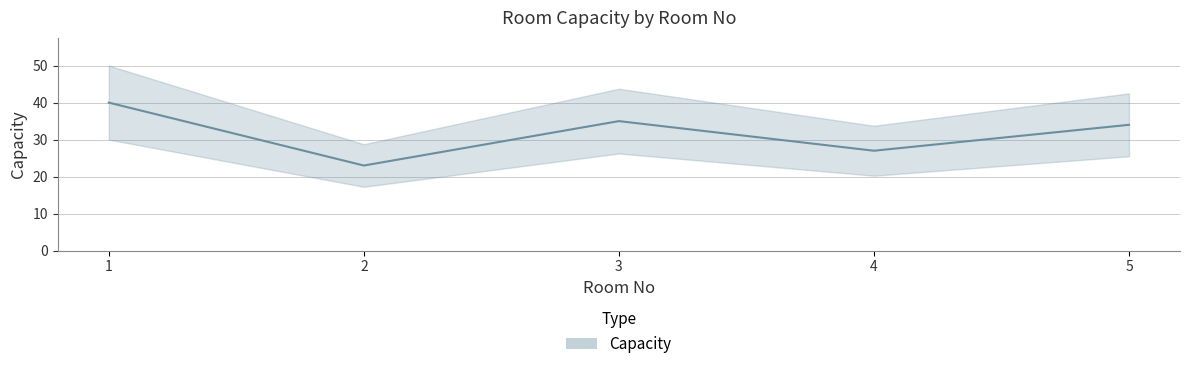

Where is the data nearest to the value 31?

5